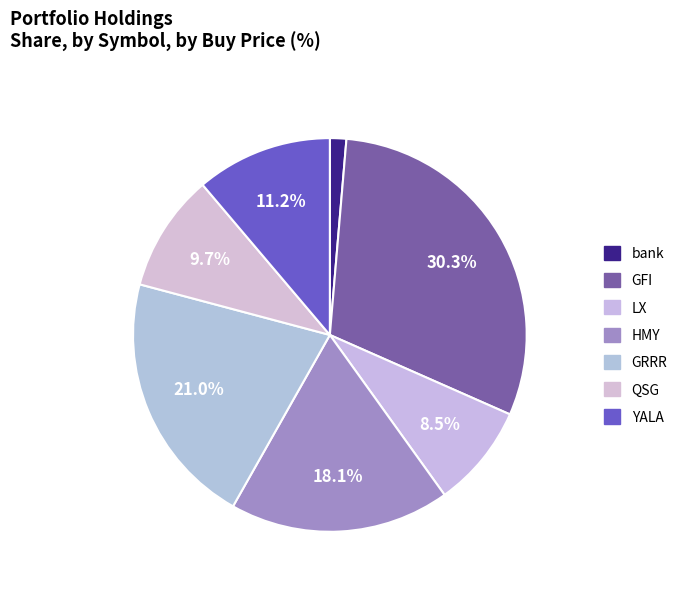

How many slices are in this pie chart?

7